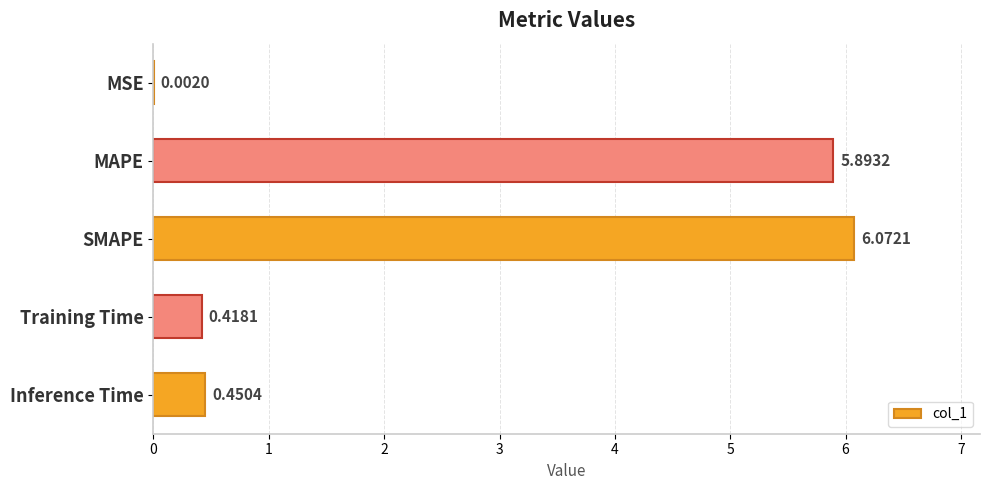

Which has a higher value, MAPE or SMAPE?

SMAPE